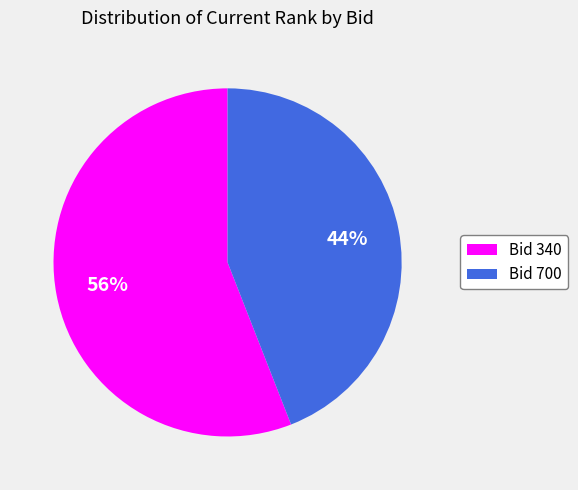

Which category accounts for the majority?

Bid 340